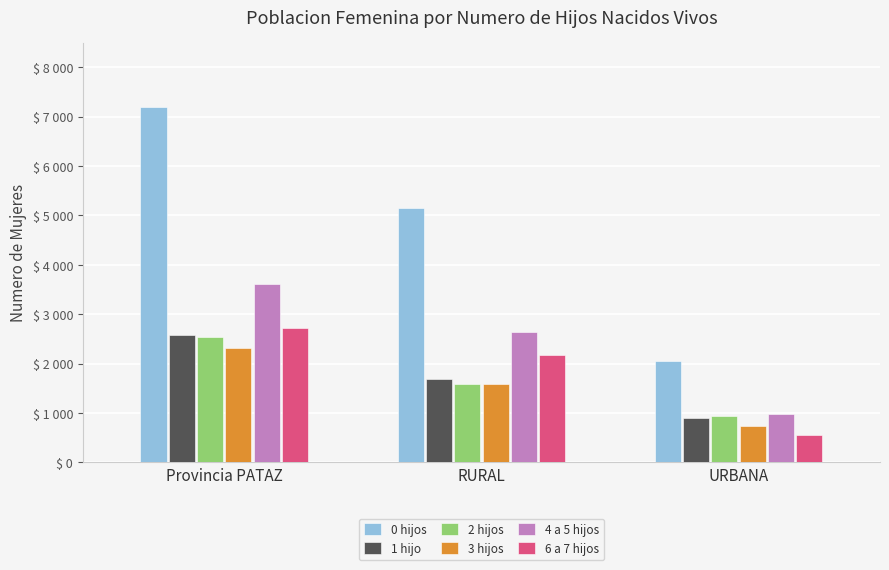

Does the chart contain stacked bars?

No